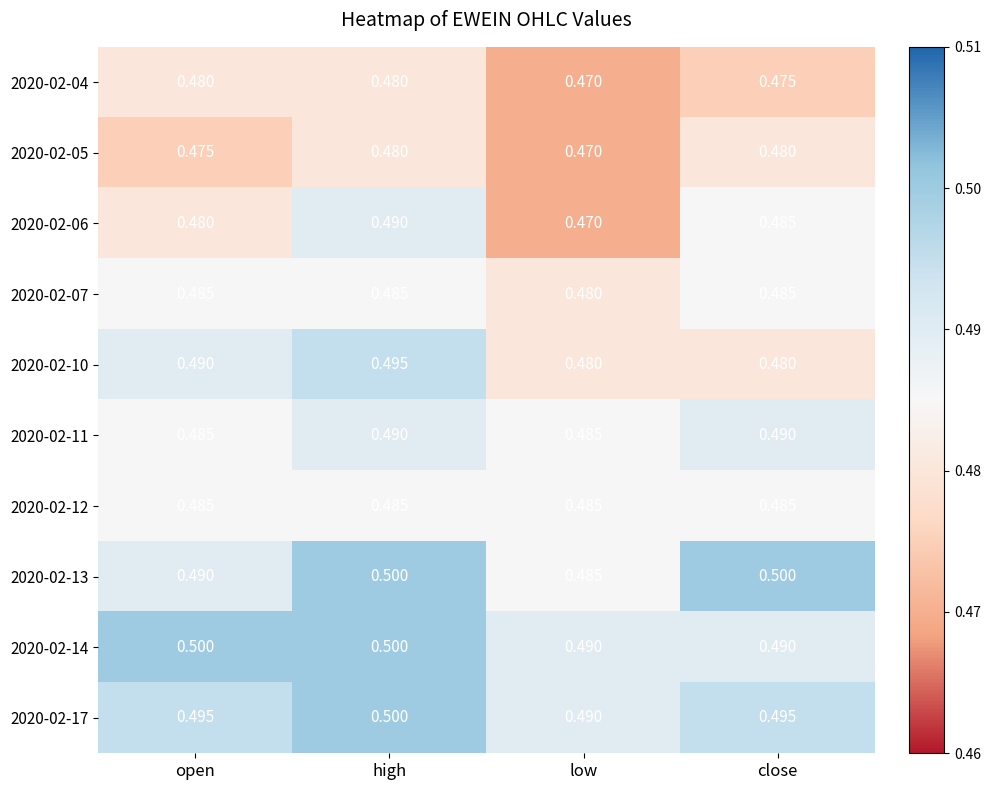

At which category is the sum across all series the highest?

high